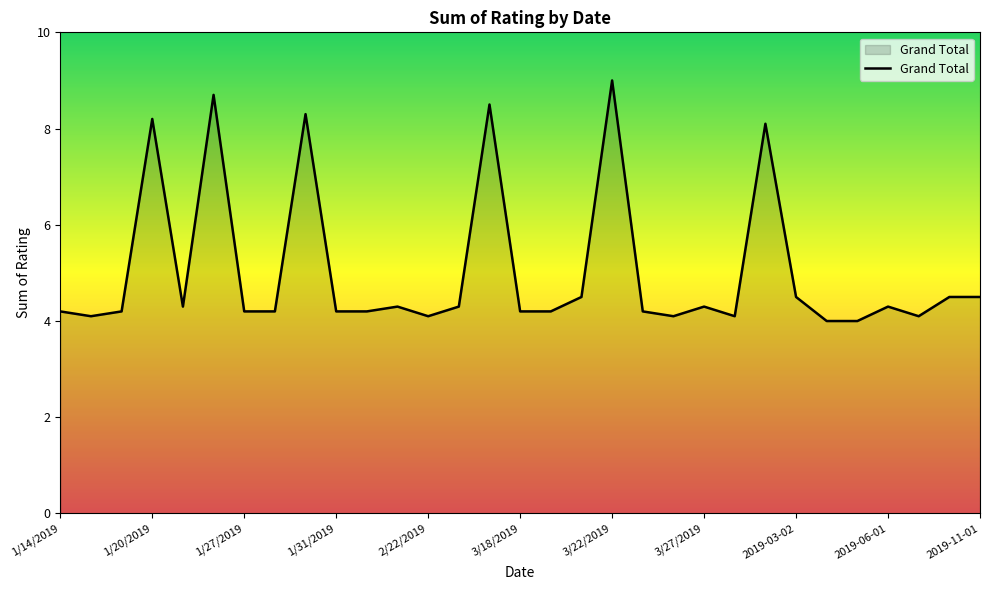

What is the difference between the maximum and second lowest values?

5.0